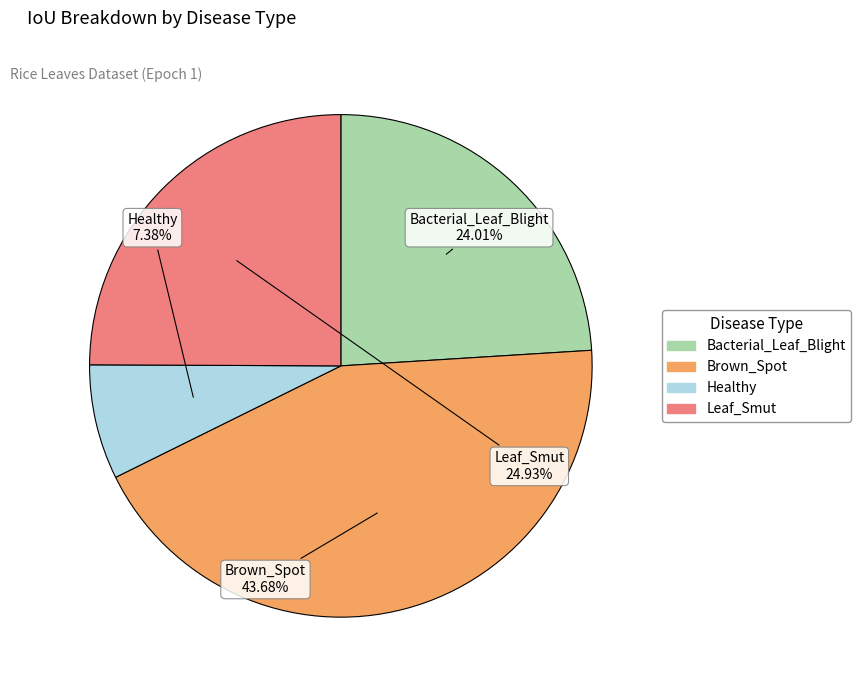

Is there a majority slice in this chart?

No